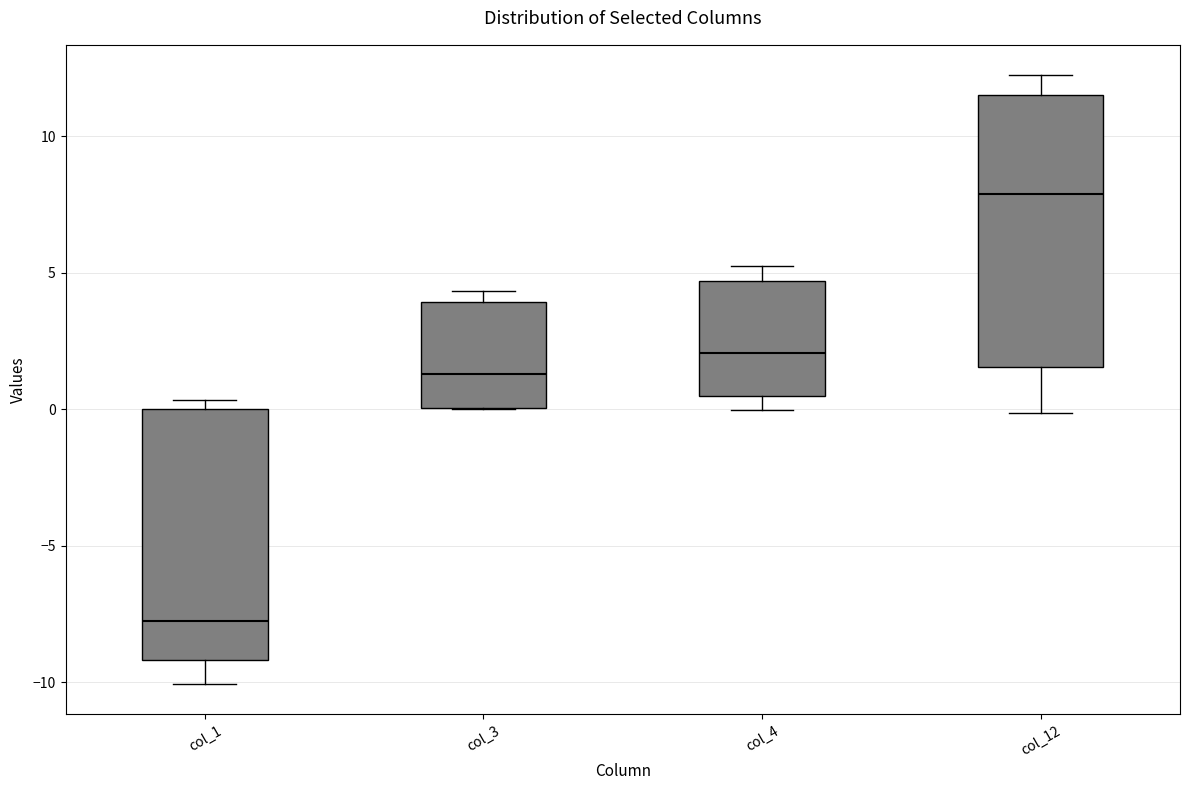

Reading left to right, transcribe this box plot: for each box, give where its median line is, the range the box spans, and where its two whiskers end, as read against the y-axis. The values are not printed on the chart, so give them approximately, as read against the axis.

col_1: median -7.5, box -9.0 to 0.0, whiskers -10.0 to 0.5
col_3: median 1.5, box 0.0 to 4.0, whiskers 0.0 to 4.5
col_4: median 2.0, box 0.5 to 4.5, whiskers 0.0 to 5.0
col_12: median 8.0, box 1.5 to 11.5, whiskers 0.0 to 12.0